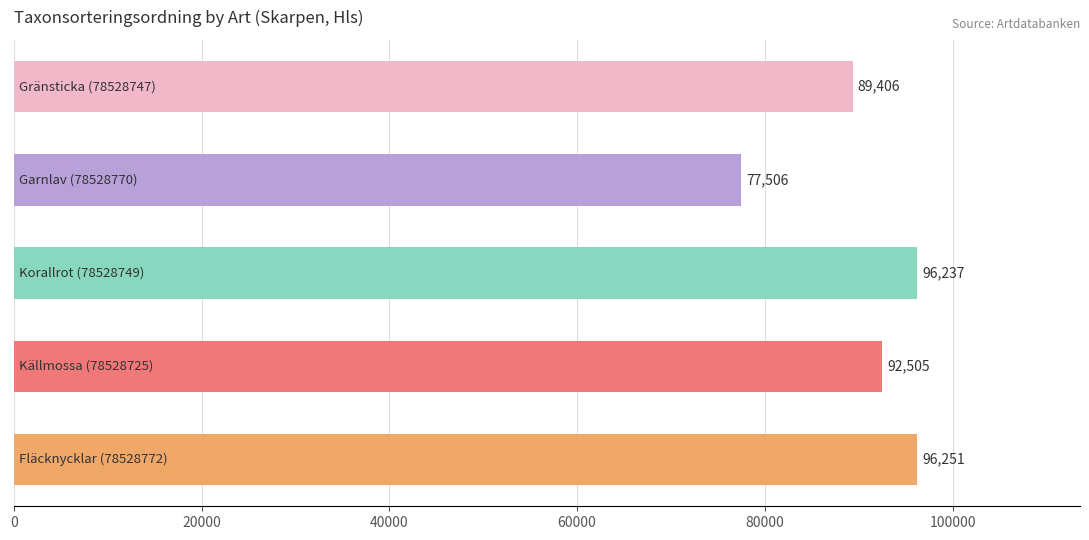

What is the average value?

90381